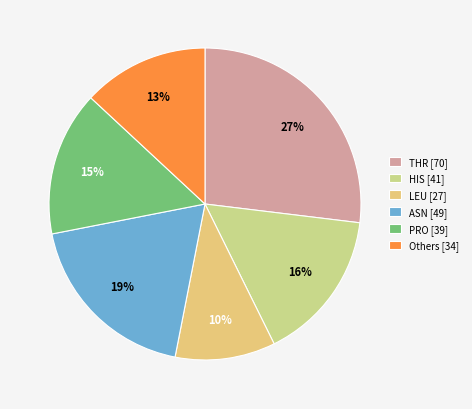

Does any single category account for the majority?

No